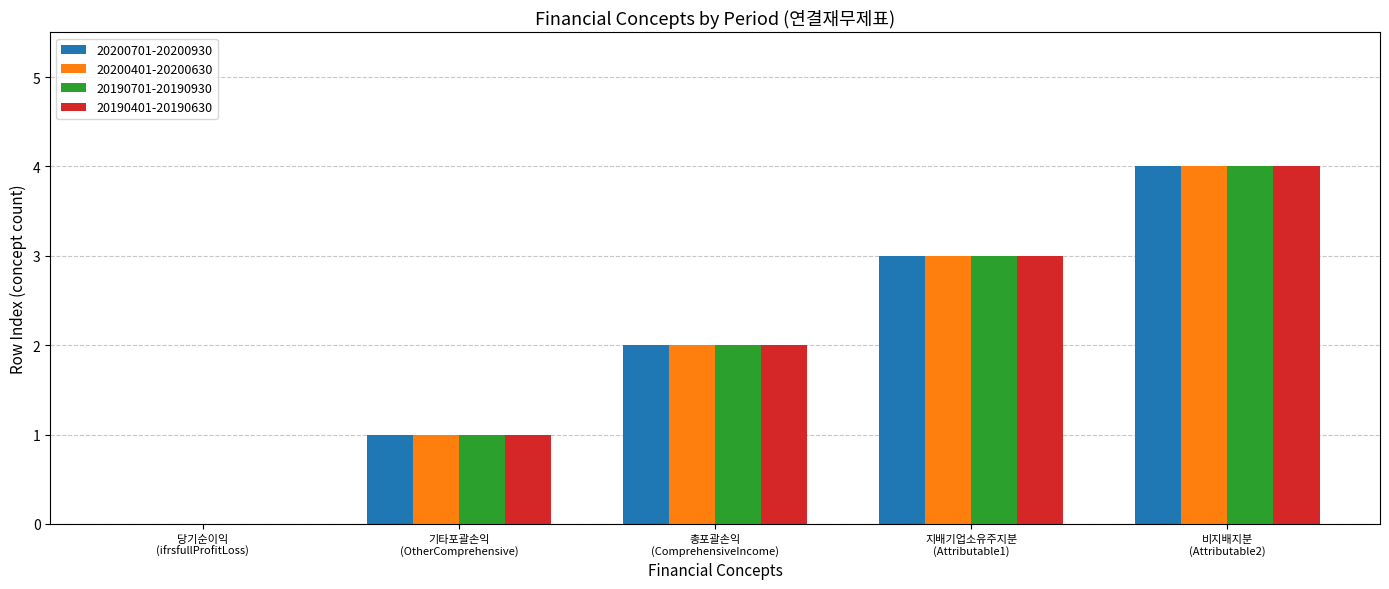

What is the sum of all 20200701-20200930 values?

10